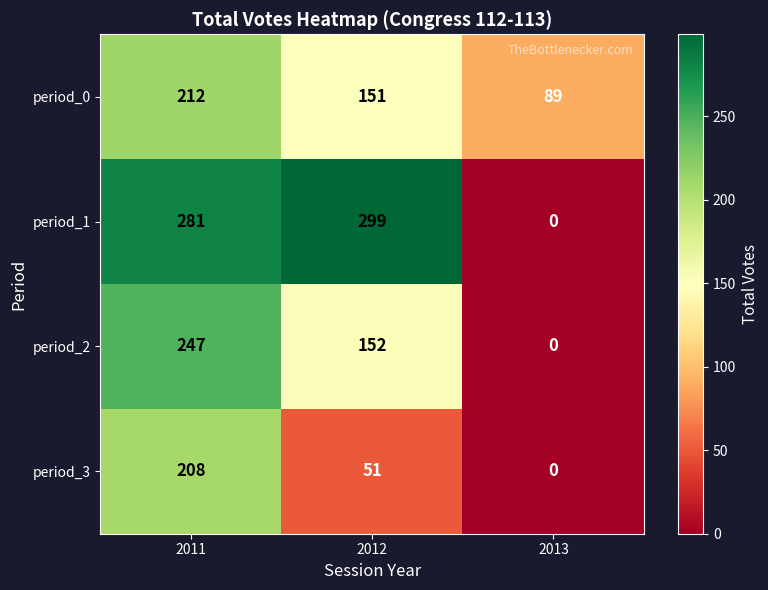

Which category has the lowest value in the period_1 series?

2013